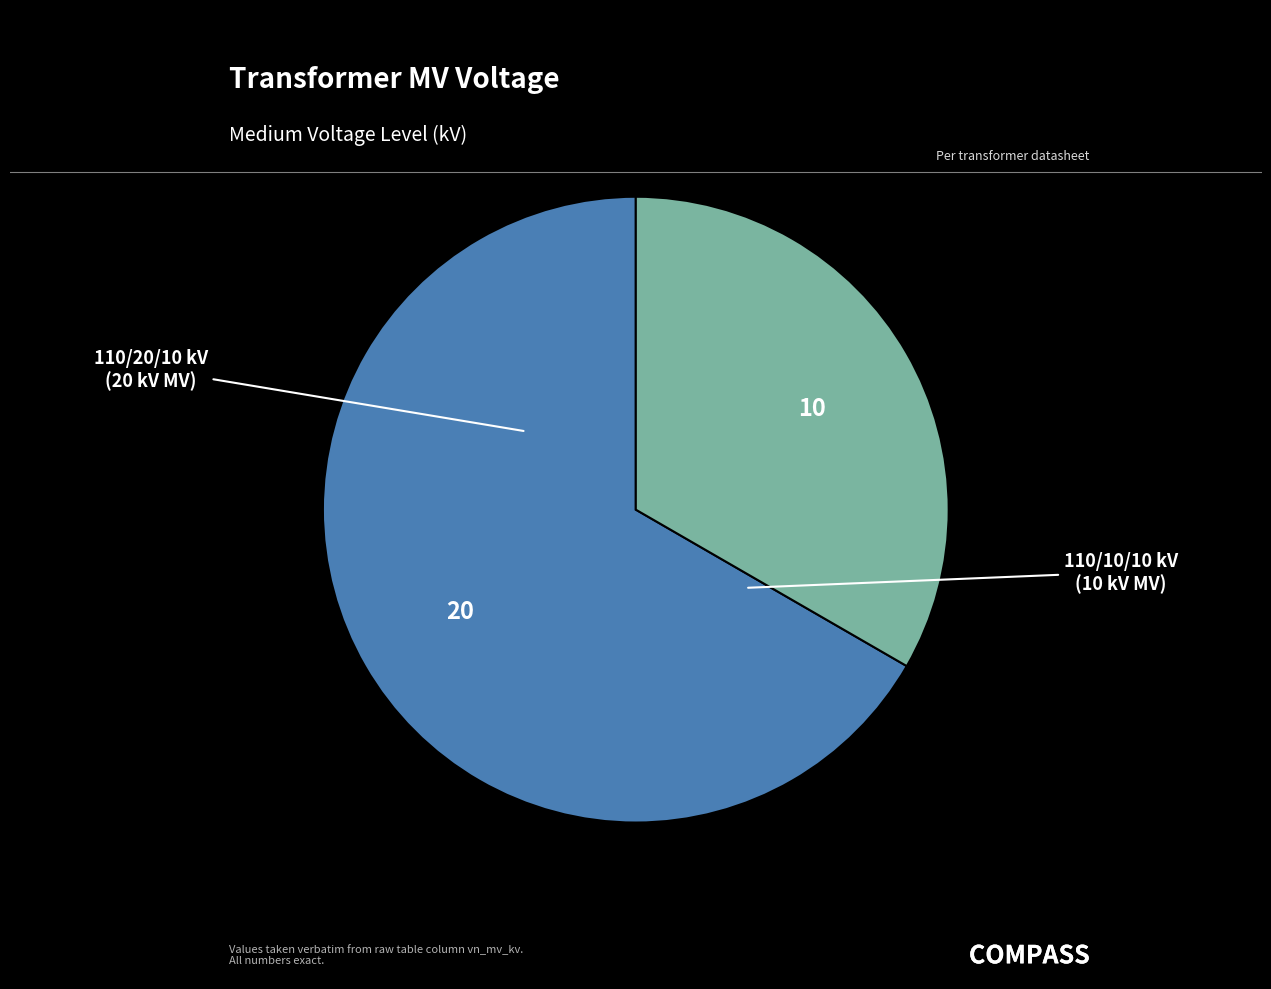

Is there any slice that represents more than half of the pie?

Yes